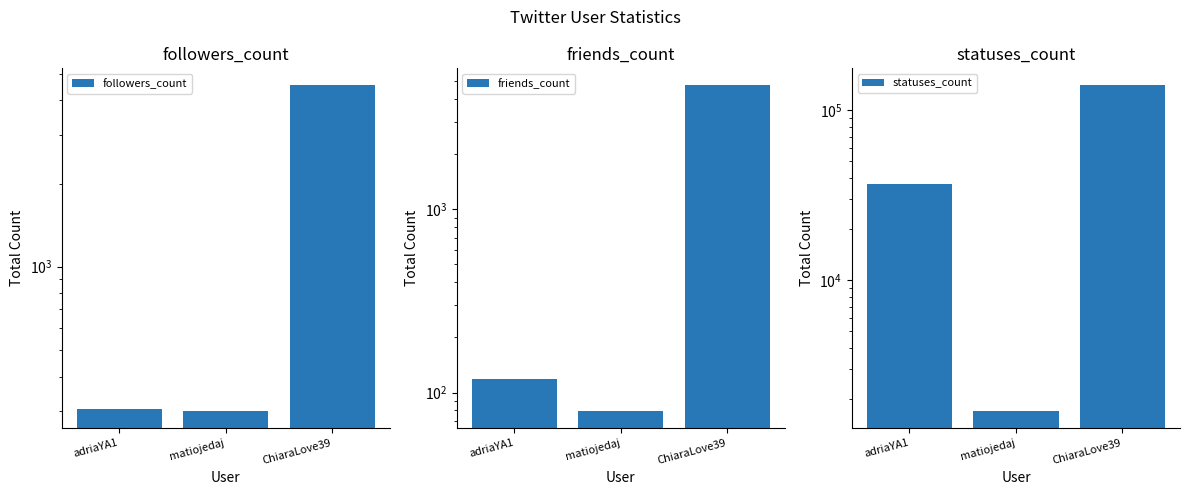

Where does the friends_count series first go above 118?

ChiaraLove39